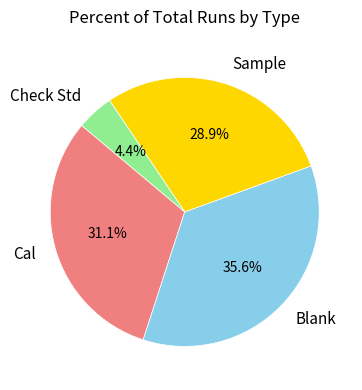

Approximately how many times larger is the value at Cal compared to Sample?

1.1